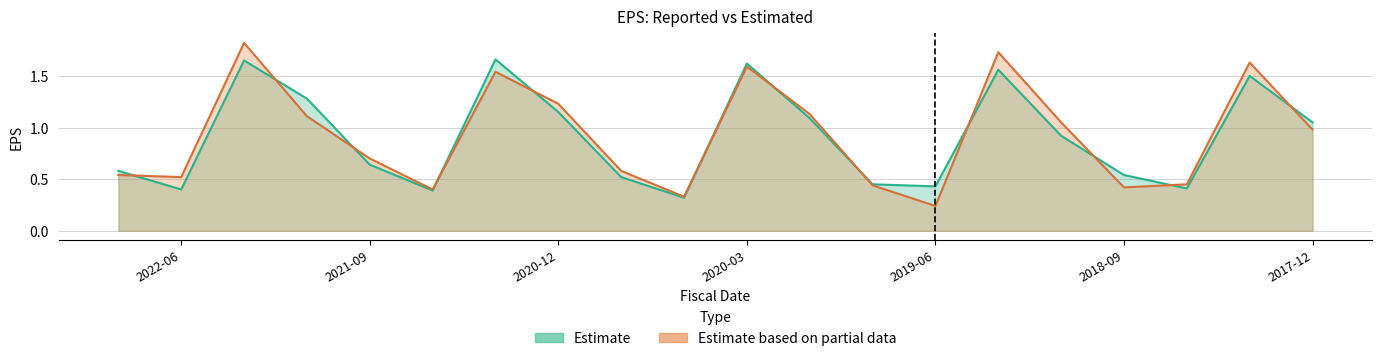

What is the label of the 17th point from the right?

2021-12-31